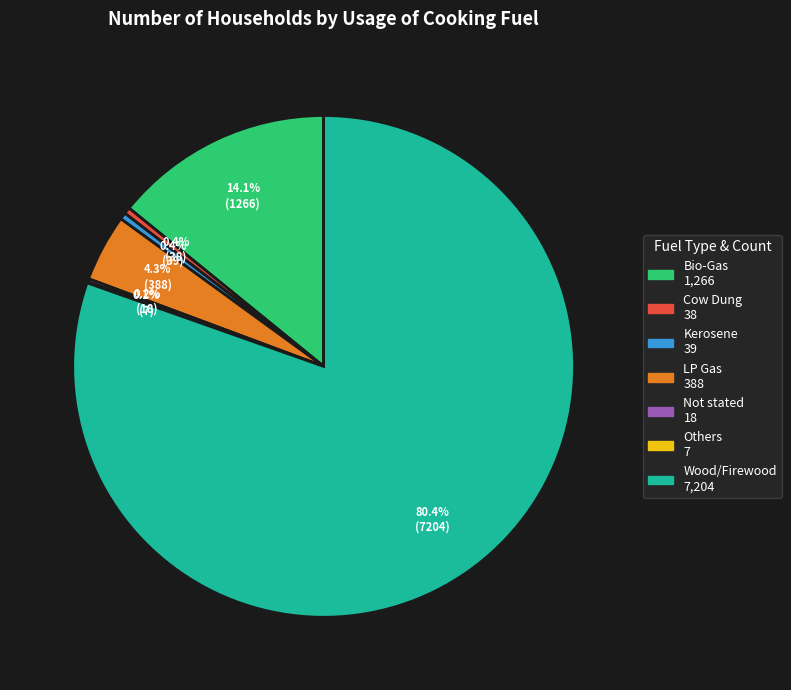

What percentage is the LP Gas slice, to the nearest percent?

4%